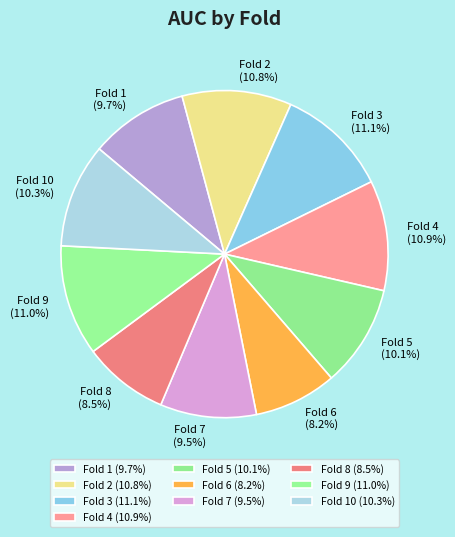

Is there any slice that represents more than half of the pie?

No